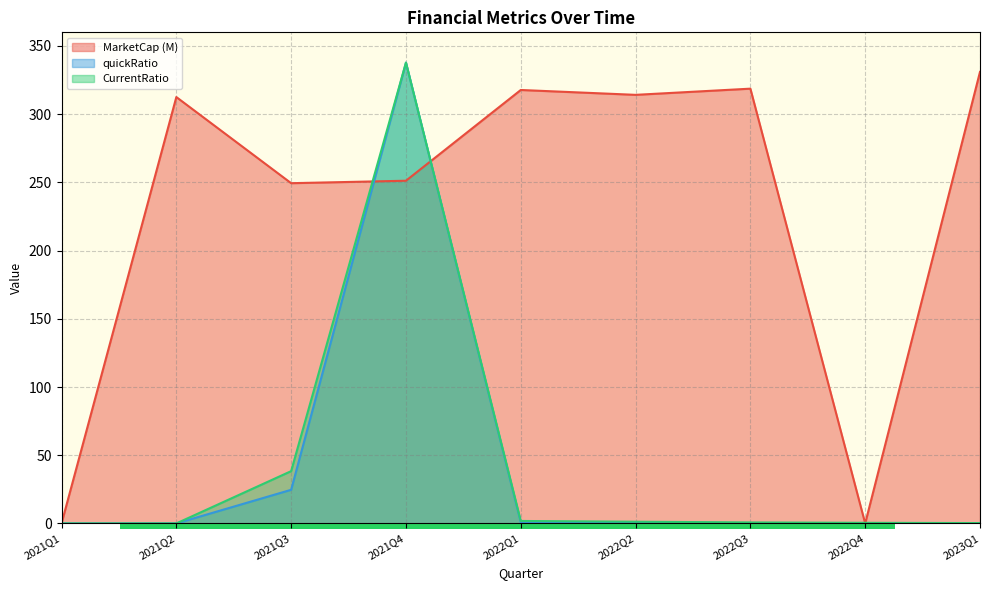

How many values in the CurrentRatio series exceed 0?

7